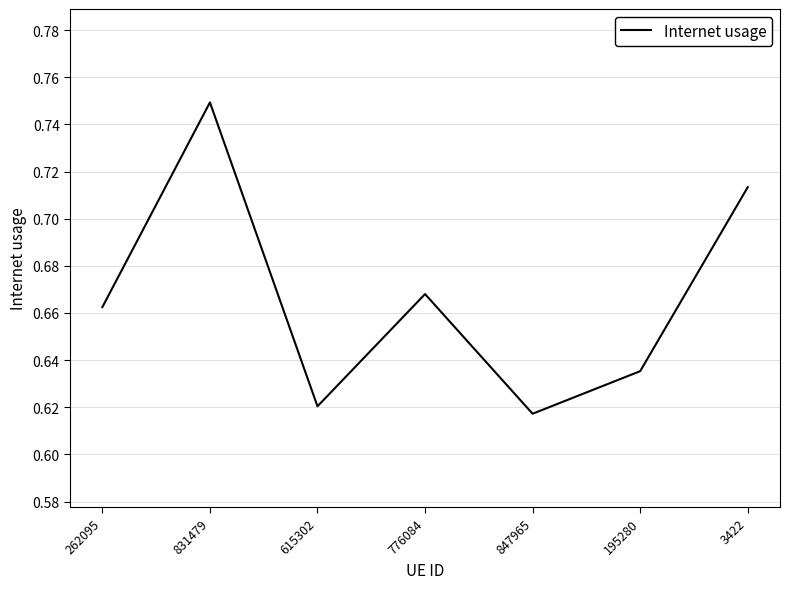

How many lines are shown in the chart?

1